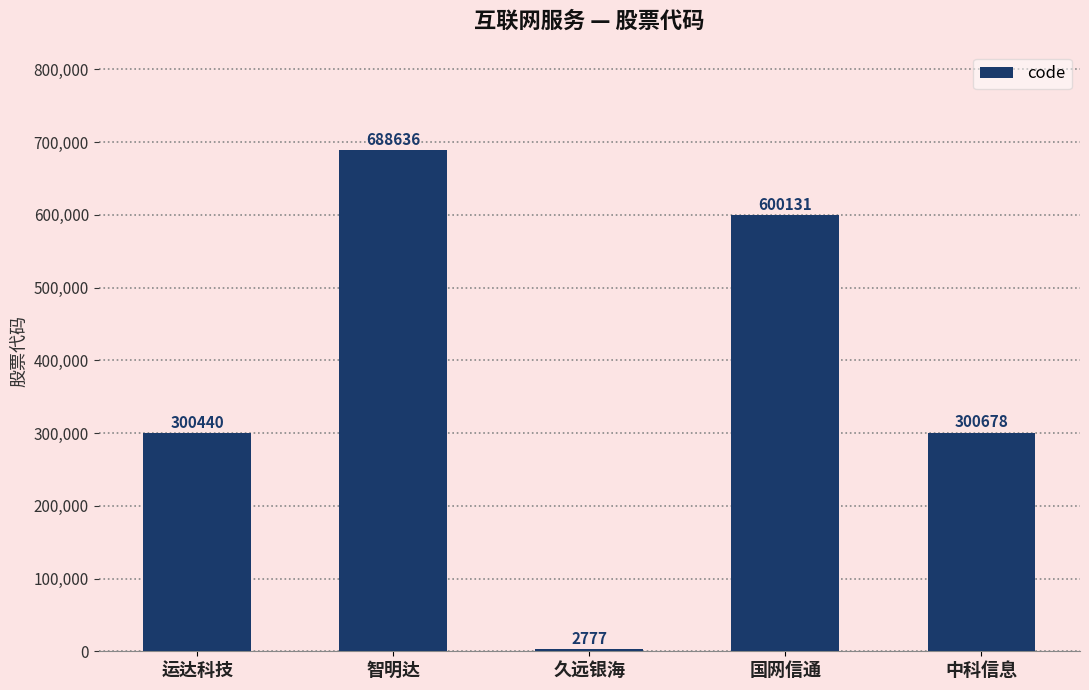

Reading left to right, list all the values displayed in this chart.

300440	688636	2777	600131	300678